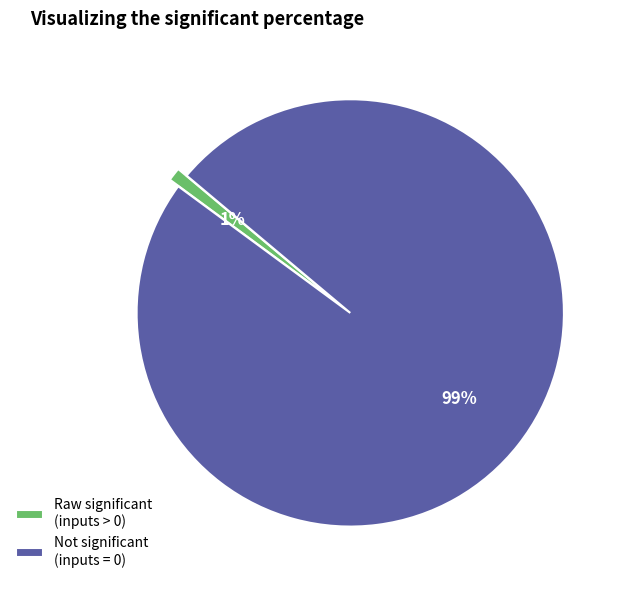

Which category has the biggest portion of the pie?

Not significant (inputs = 0)